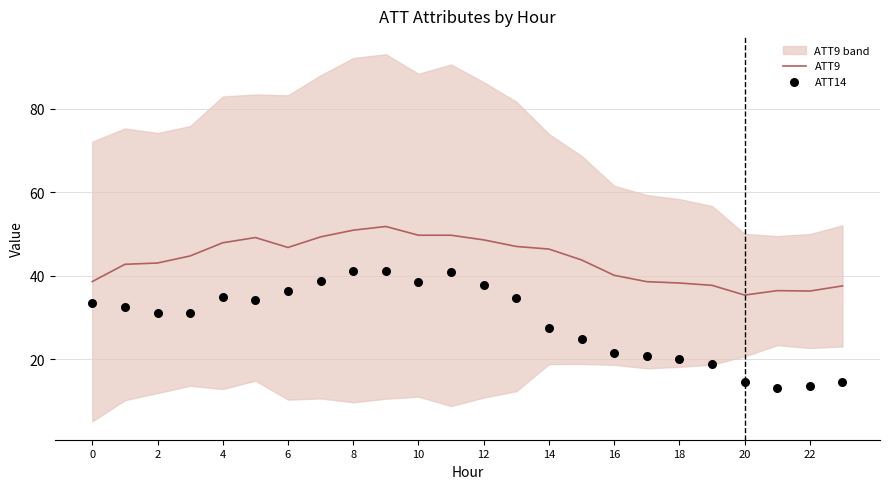

What are all the series names shown in the legend?

ATT9, ATT14